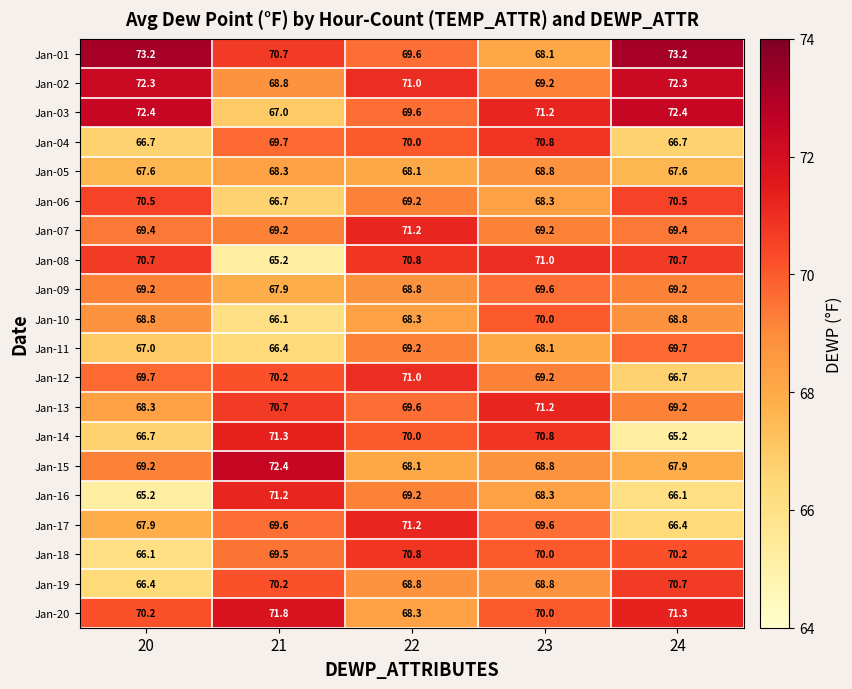

What value does the Jan-04 series have at 23?

70.8